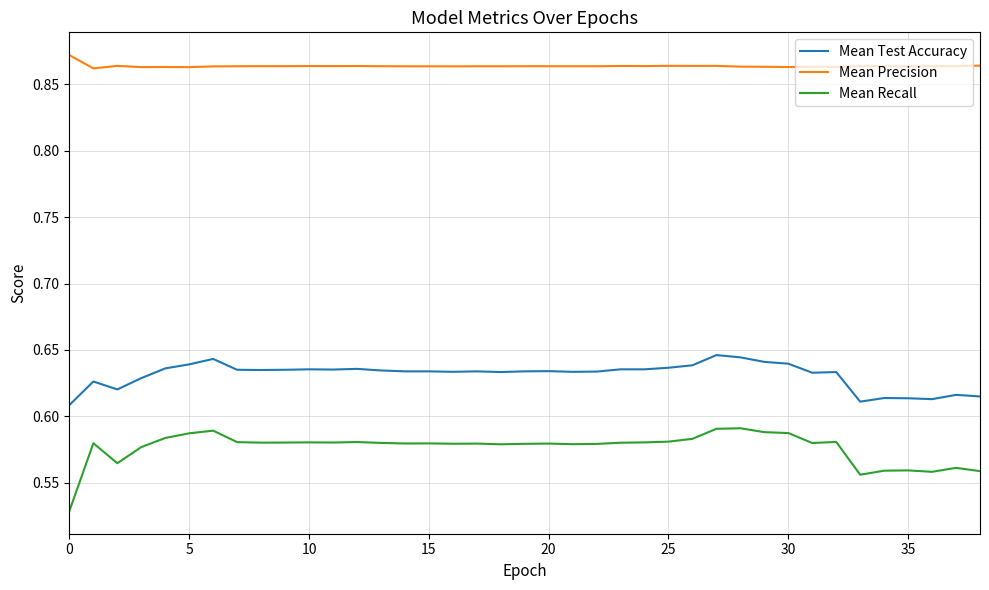

Which series has the largest total across all categories?

Mean Precision